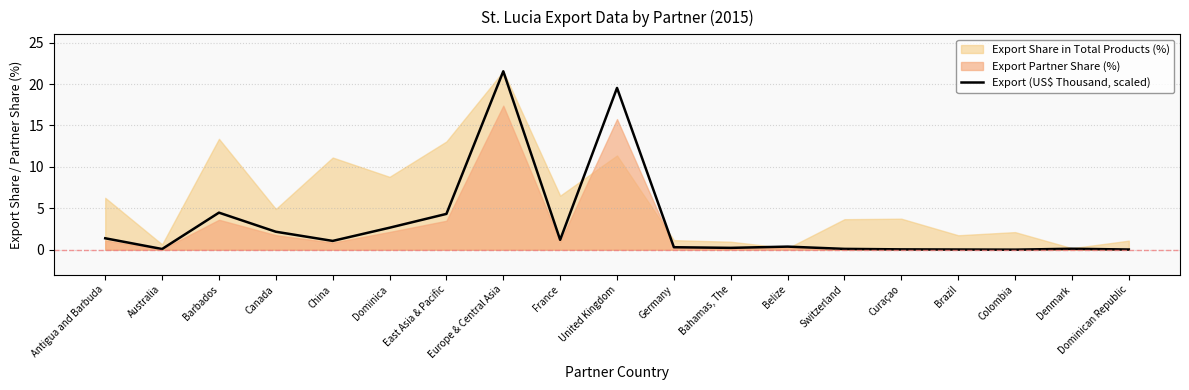

What is the difference between the maximum and minimum values?

21.5